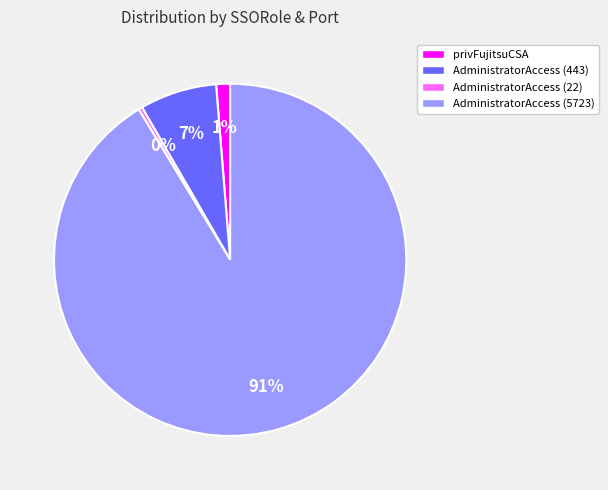

Count the number of slices in the pie.

4